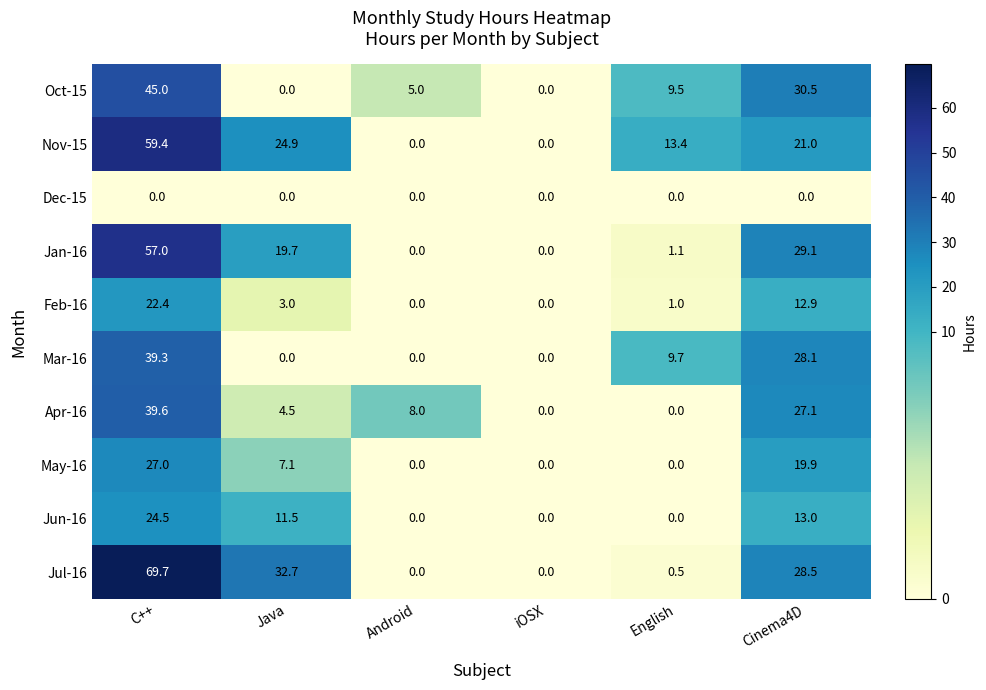

Is it true that Jan-16 equals 0.2 at English?

False